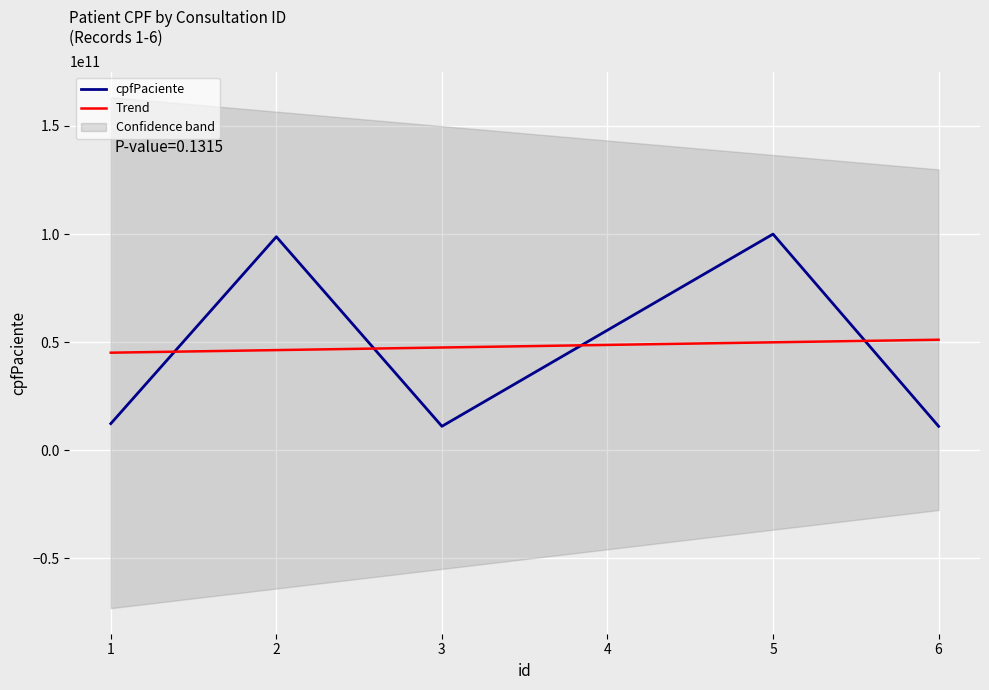

How many intersections are there between Trend and cpfPaciente?

4